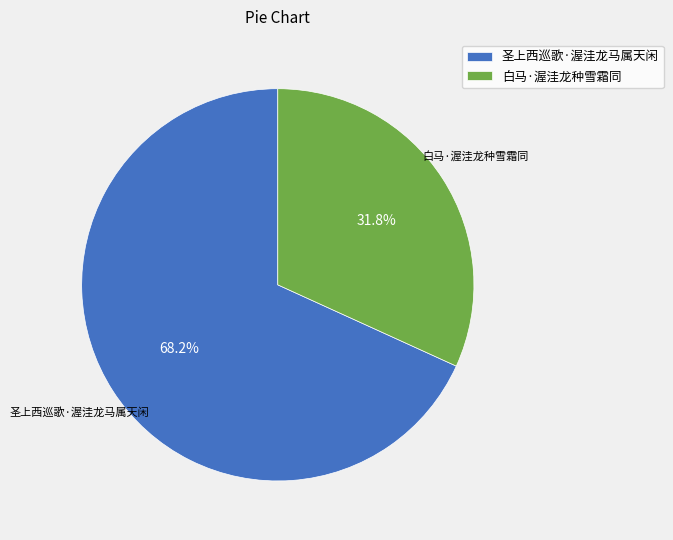

What percentage is NOT represented by 圣上西巡歌·渥洼龙马属天闲?

31.8%